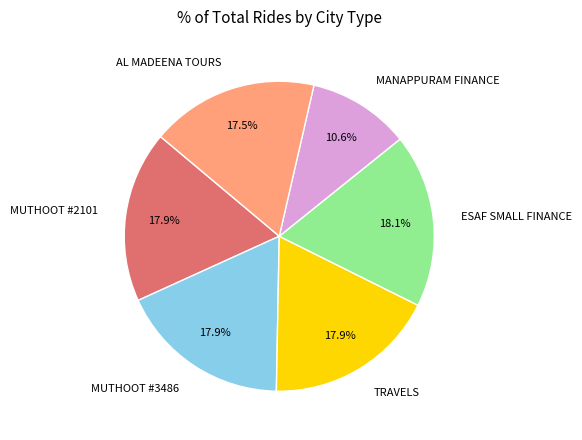

To the nearest percent, what is the average slice percentage?

17%